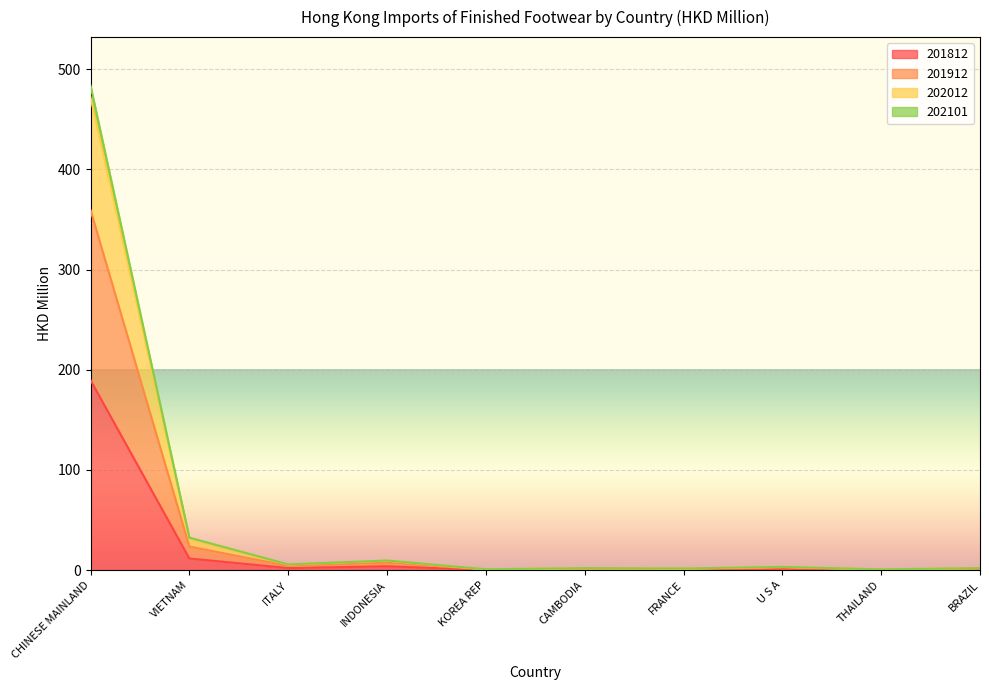

What is the label of the 7th point from the right?

INDONESIA